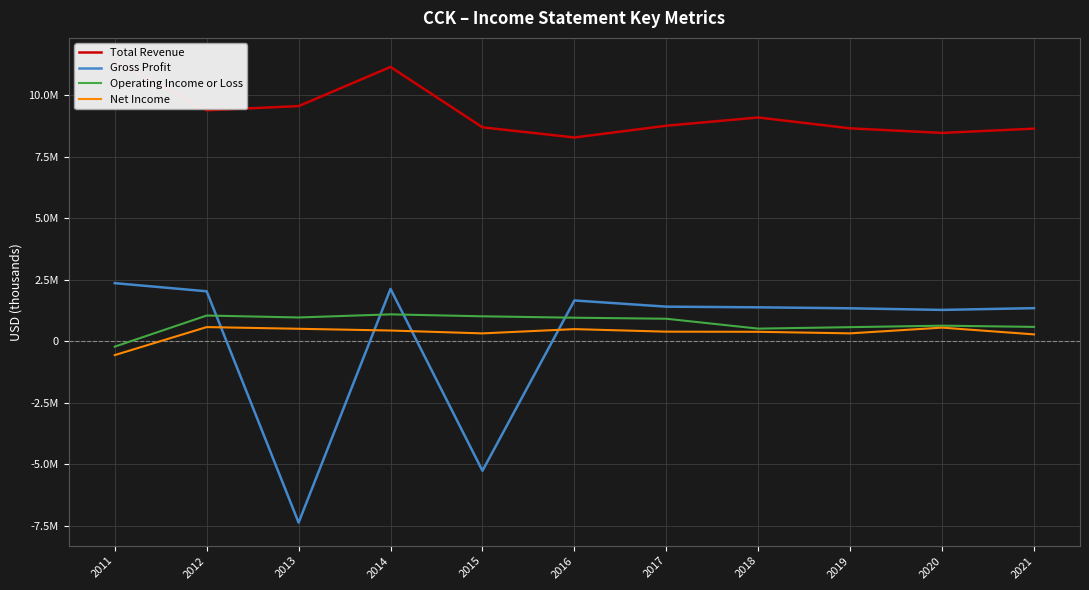

Rank the series by their maximum value, from lowest to highest.

Net Income, Operating Income or Loss, Gross Profit, Total Revenue